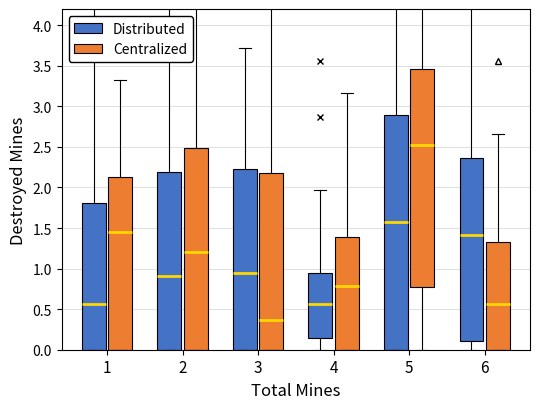

What is the total value across all series at 2?

14